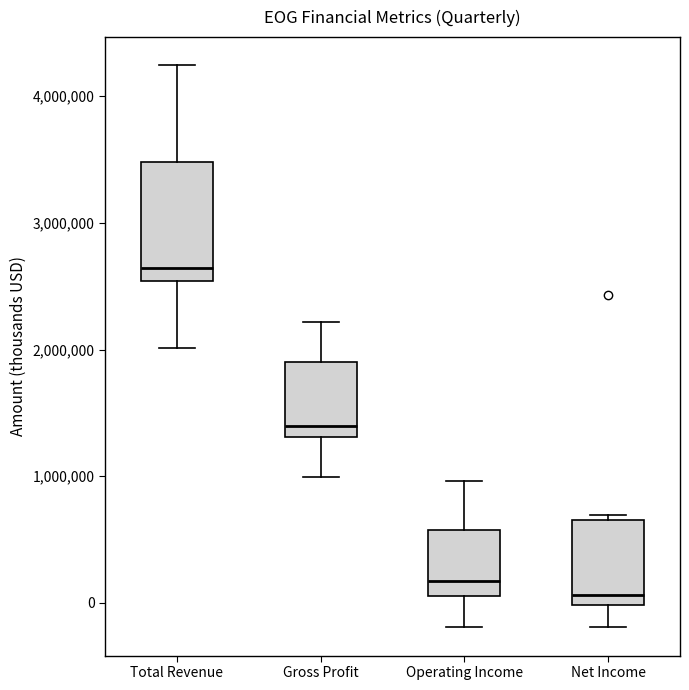

Reading left to right, read every box against the y-axis: the position of its median line, the range the box covers, and the ends of its whiskers. The values are not printed on the chart, so give them approximately, as read against the axis.

Total Revenue: median 2600000, box 2500000 to 3500000, whiskers 2000000 to 4200000
Gross Profit: median 1400000, box 1300000 to 1900000, whiskers 1000000 to 2200000
Operating Income: median 200000, box 100000 to 600000, whiskers -200000 to 1000000
Net Income: median 100000, box 0 to 700000, whiskers -200000 to 700000 (just above the box's upper edge)